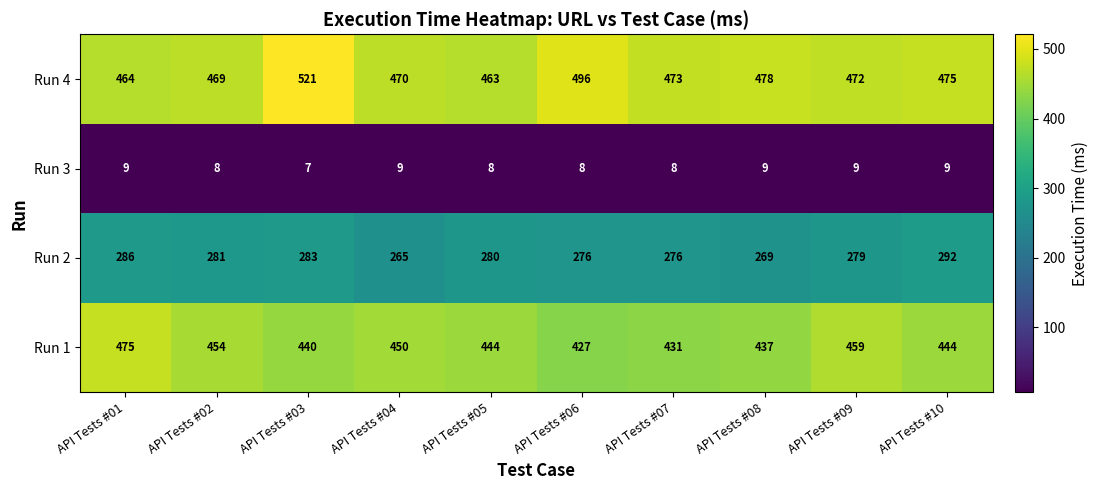

What is the maximum value shown in the chart?

521